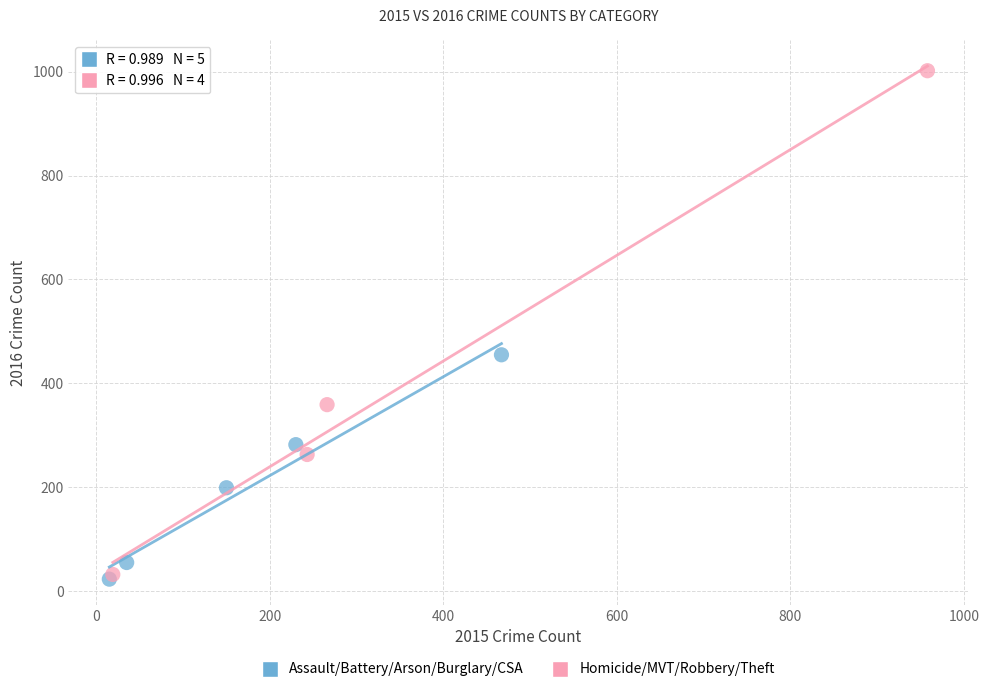

Which series reaches the maximum Y coordinate?

Homicide/MVT/Robbery/Theft